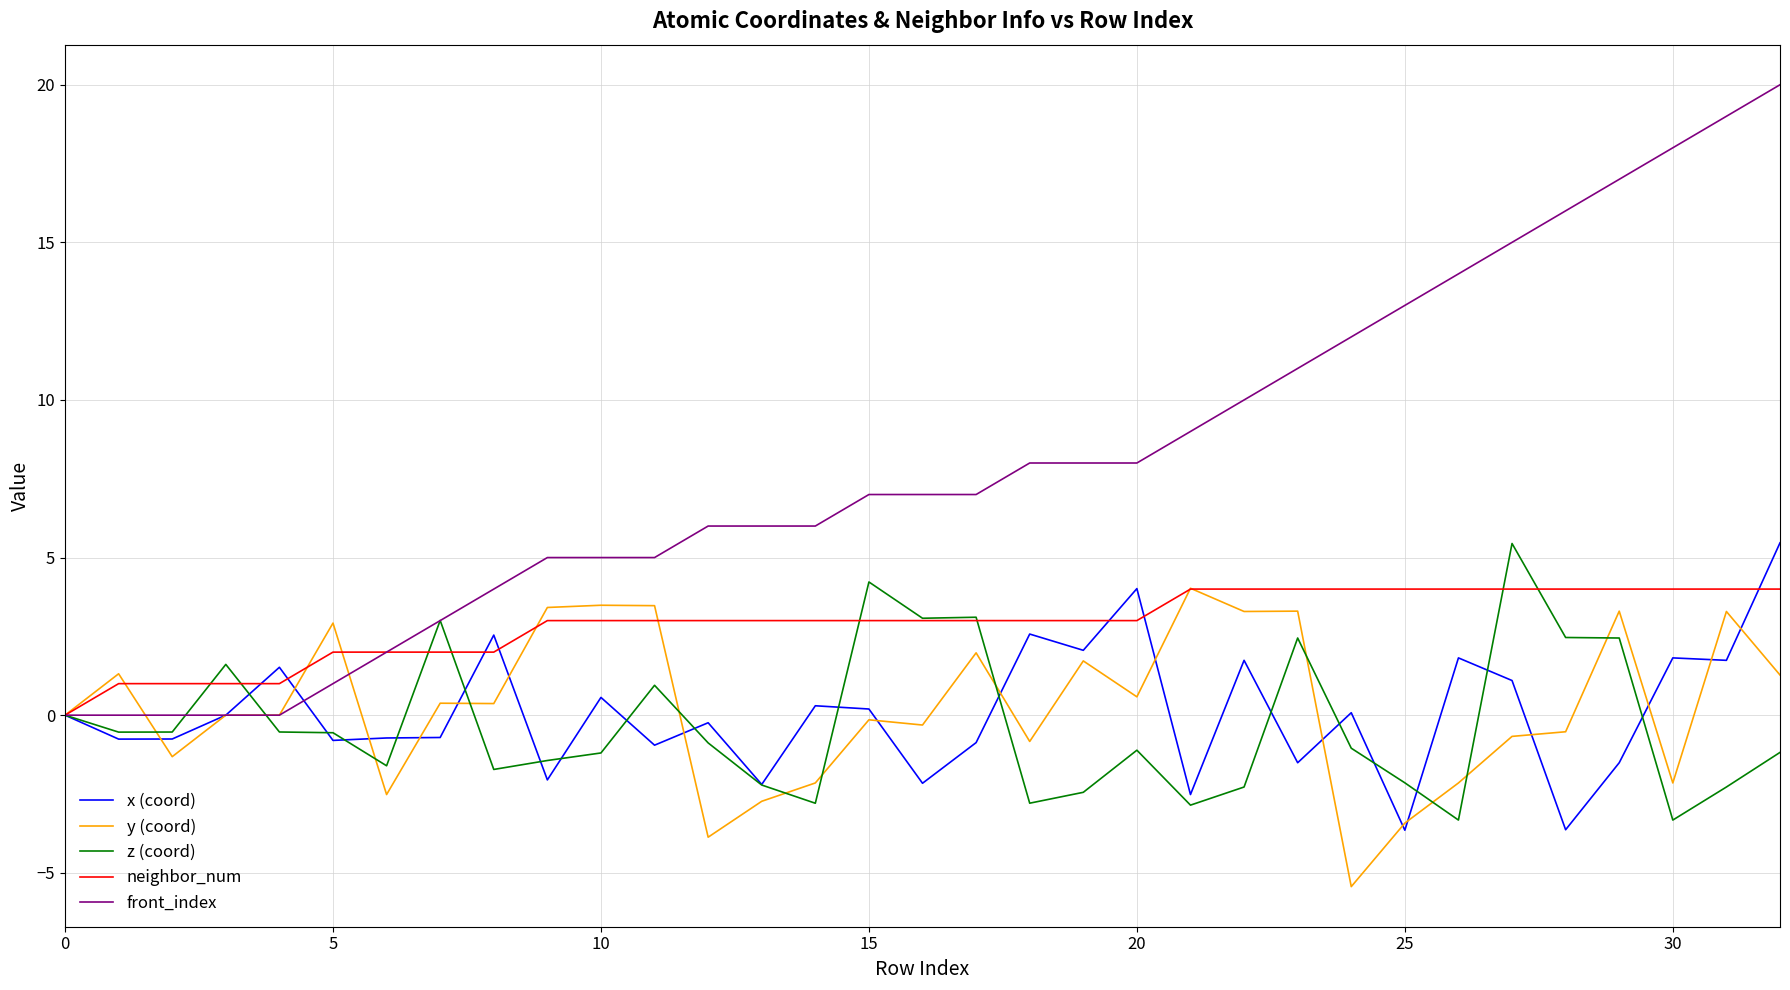

Which series has the largest total across all categories?

front_index